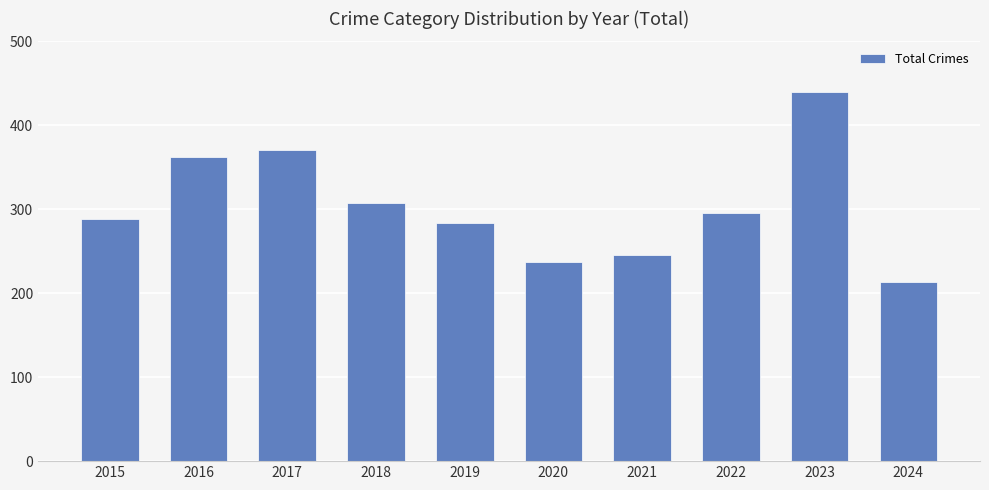

Which label corresponds to the largest value in the chart?

2023